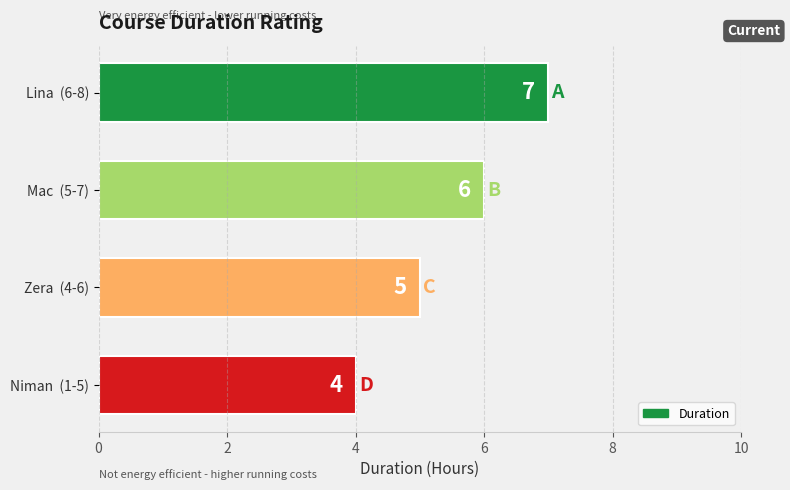

What is the change in value from Mac  (5-7) to Lina  (6-8)?

+1